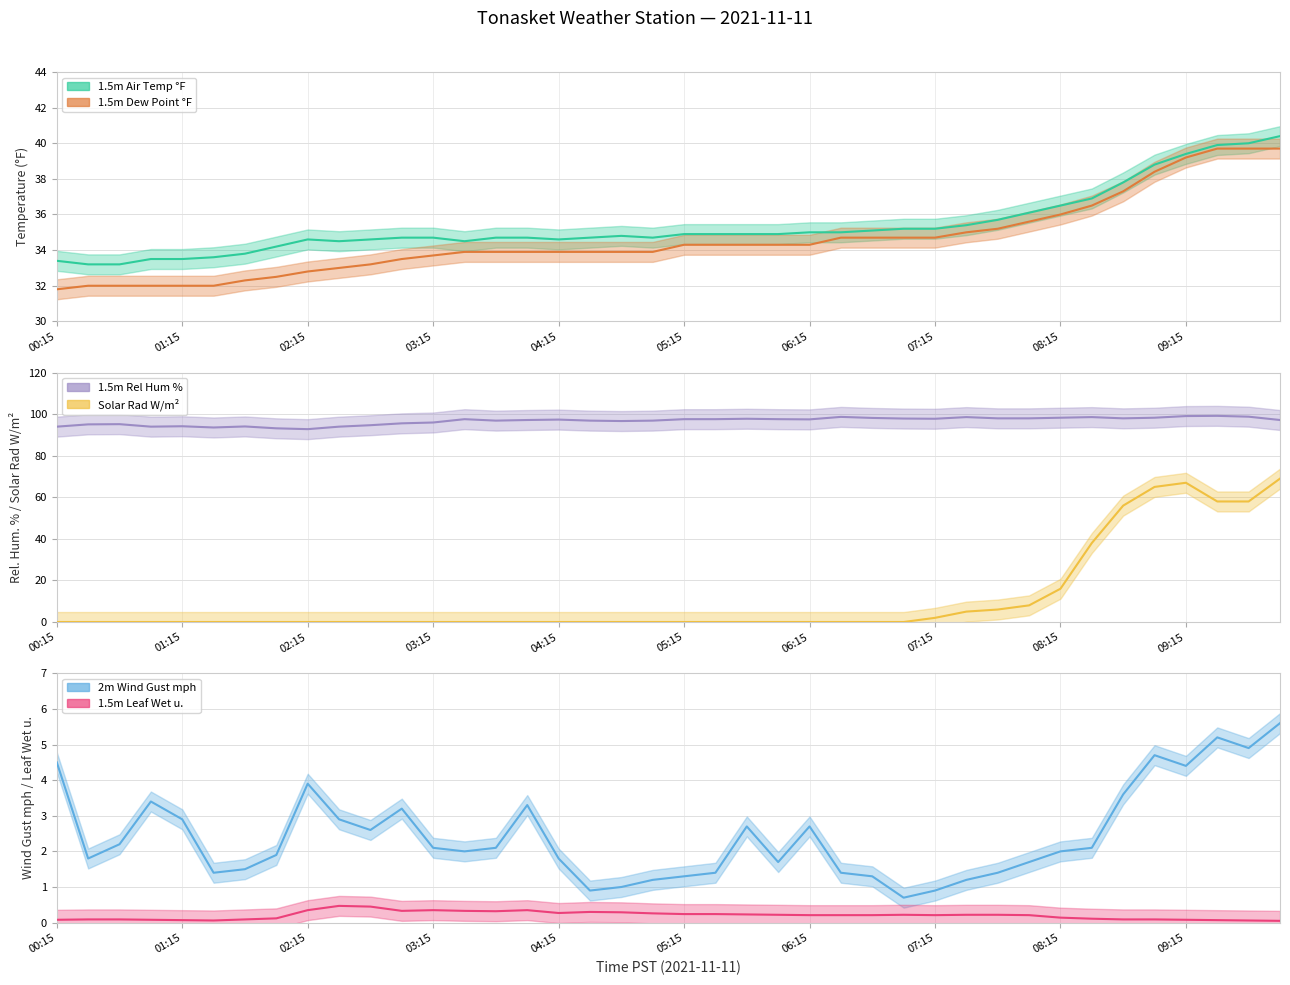

At how many categories does at least one series exceed 22?

40